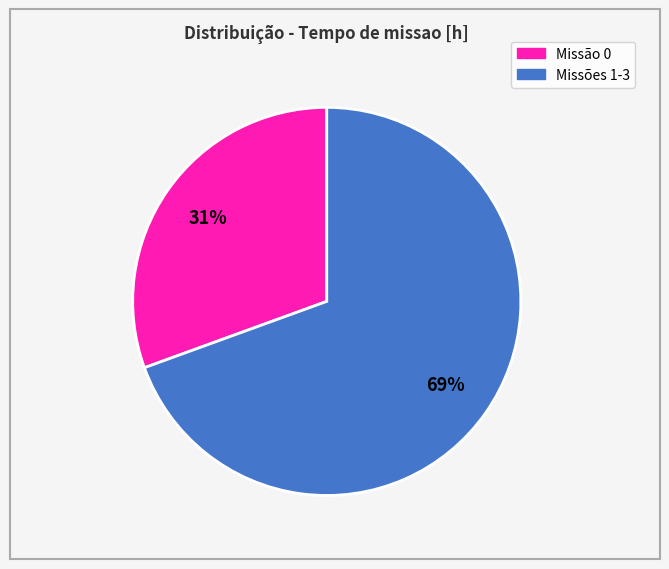

To the nearest percent, what is the average slice percentage?

50%